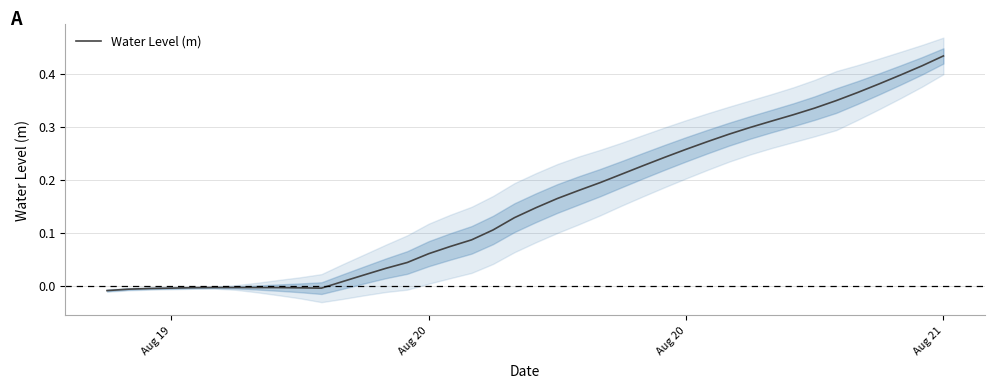

How many points are lower than both their immediate neighbors (excluding endpoints)?

1